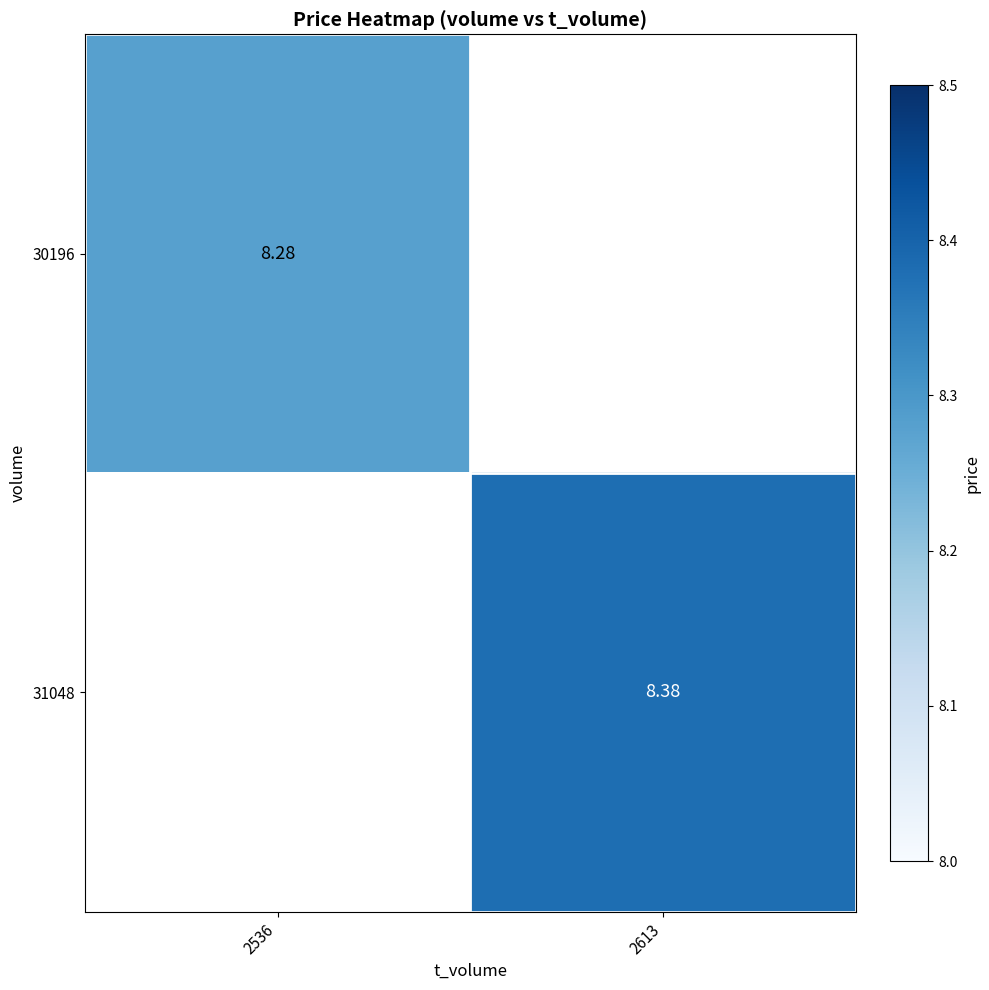

How many positive values does the 31048 series have?

1